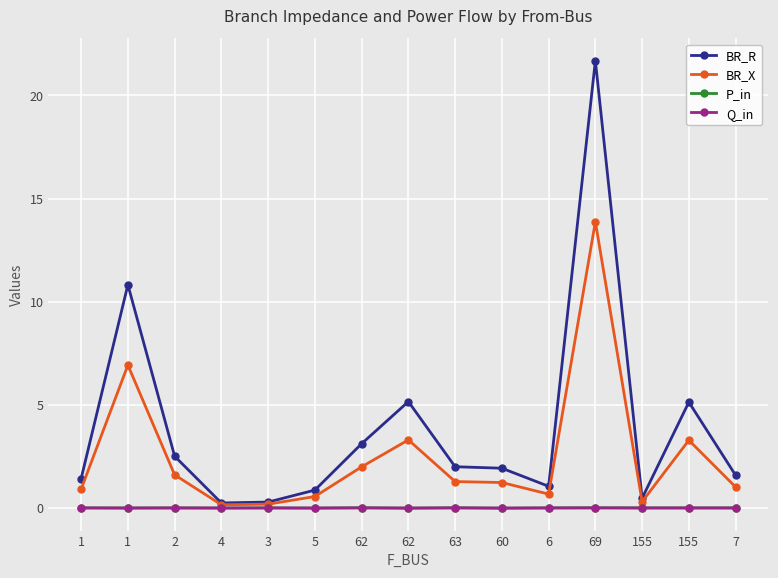

Is it true that Q_in equals 0.0 at 155?

True